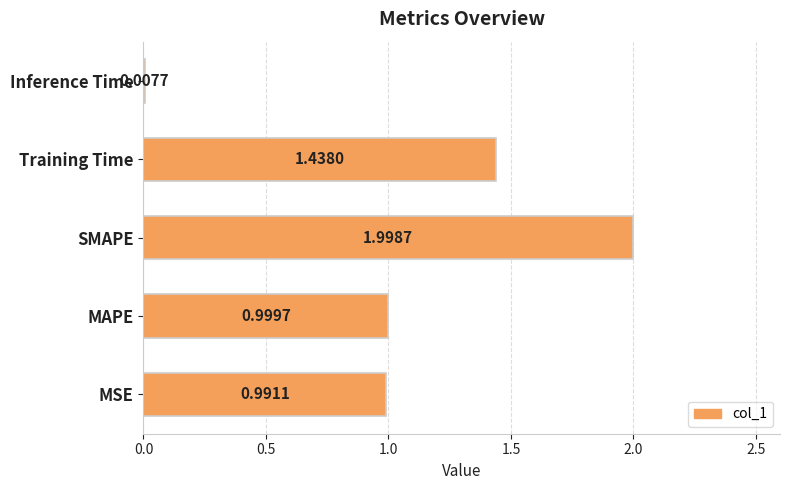

At which label is the value closest to 1?

MAPE